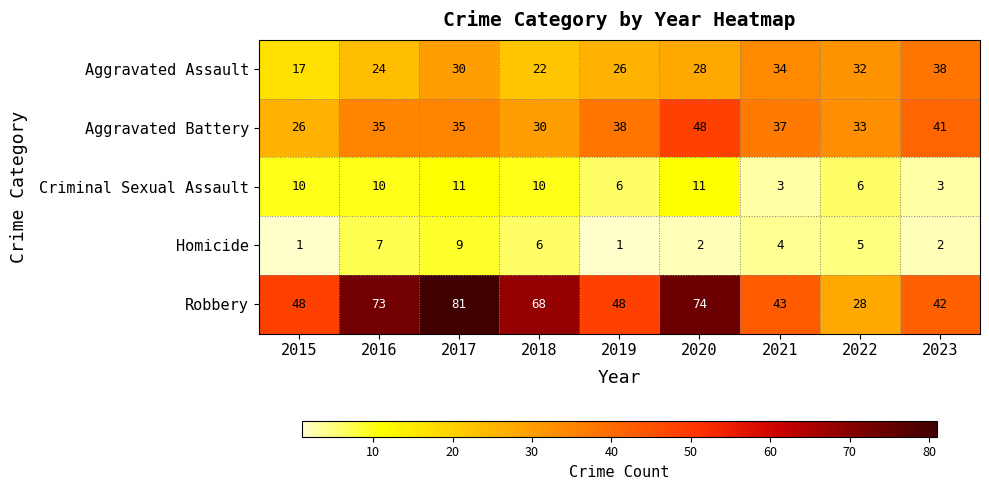

Which label corresponds to the largest value in the chart?

2017